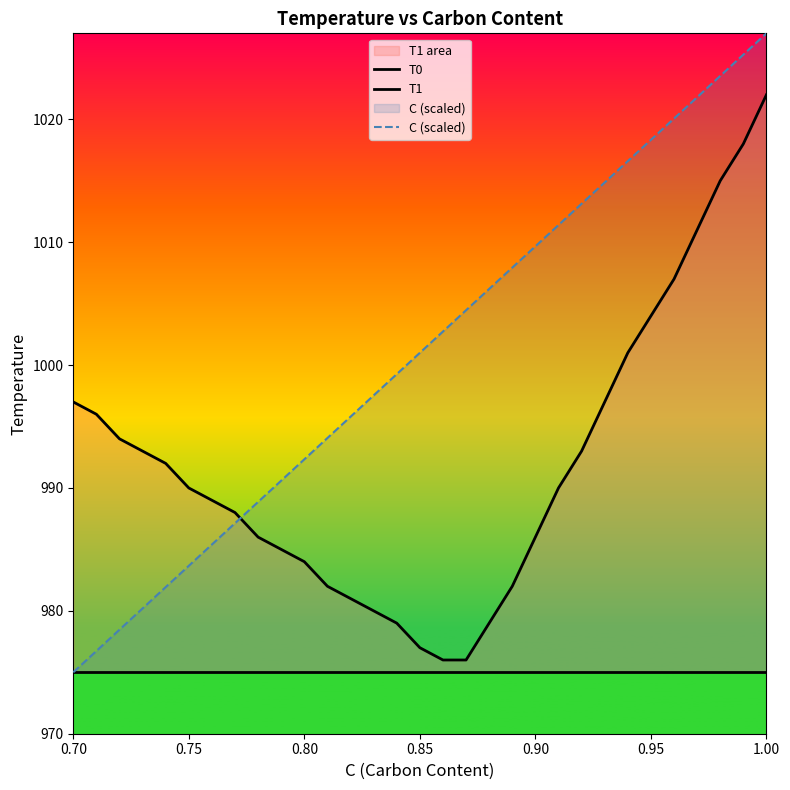

What is the value of the C (scaled) point at the 8th from the left?

987.1